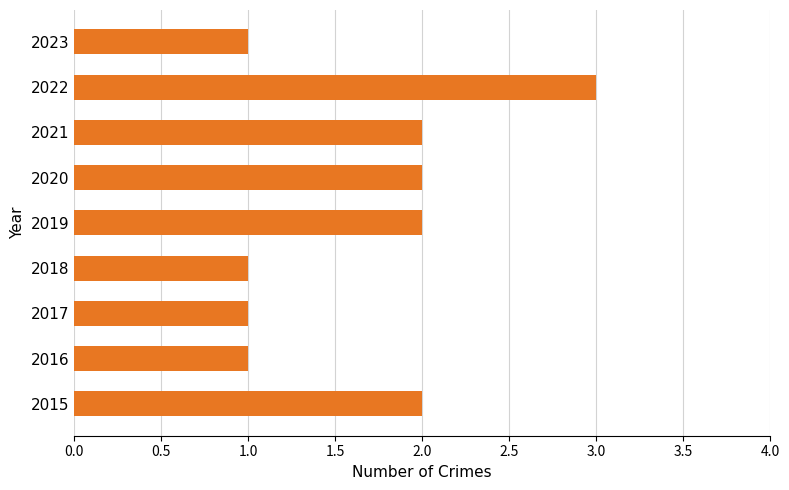

Reading bottom to top, what are all the values shown in this chart?

2015=2	2016=1	2017=1	2018=1	2019=2	2020=2	2021=2	2022=3	2023=1